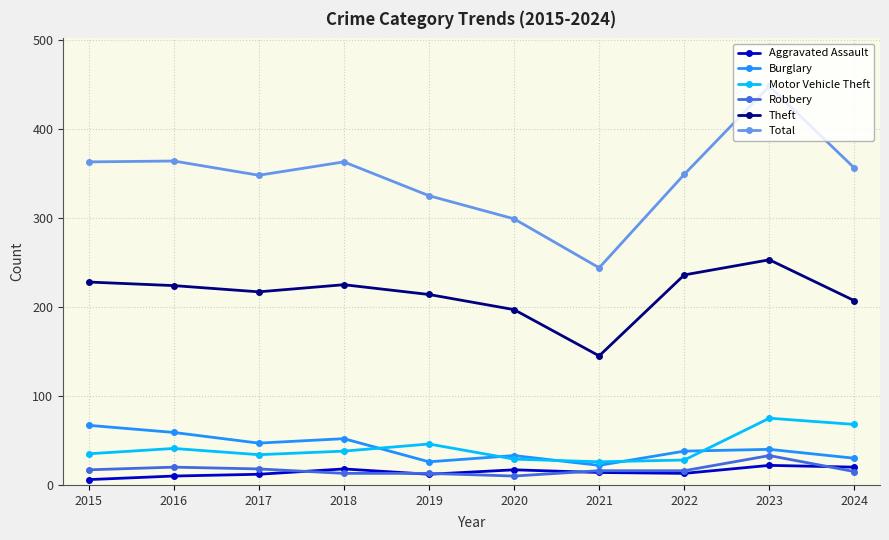

Is this an area chart (filled region under the line)?

No